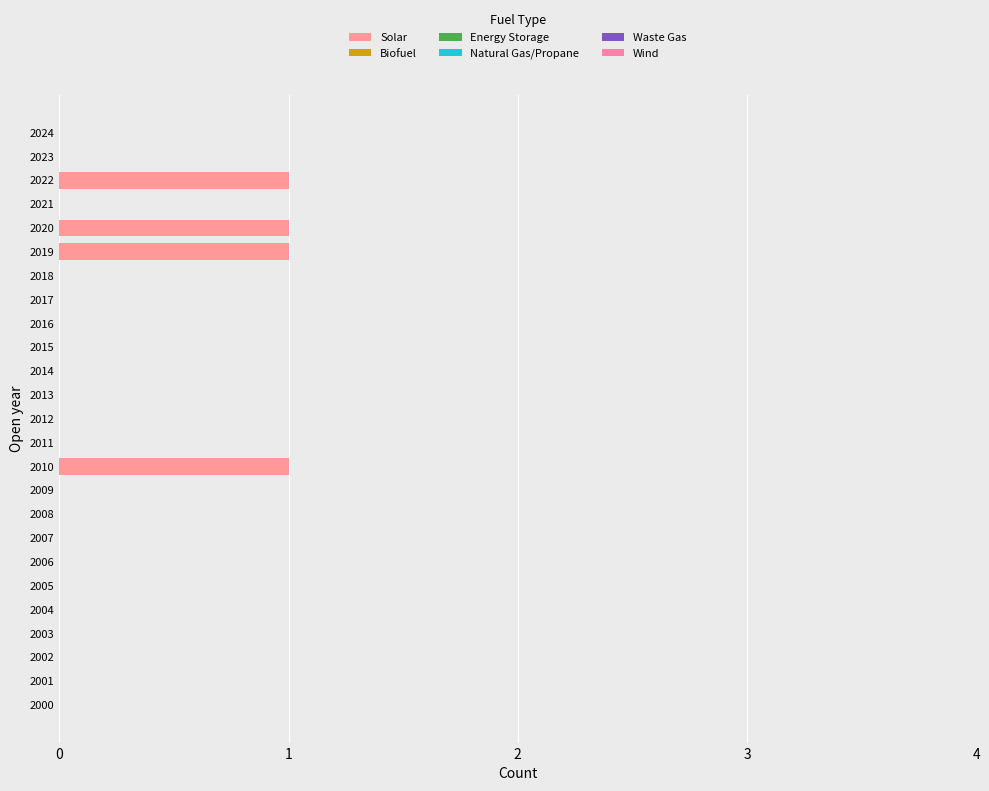

Are the bars horizontal?

Yes